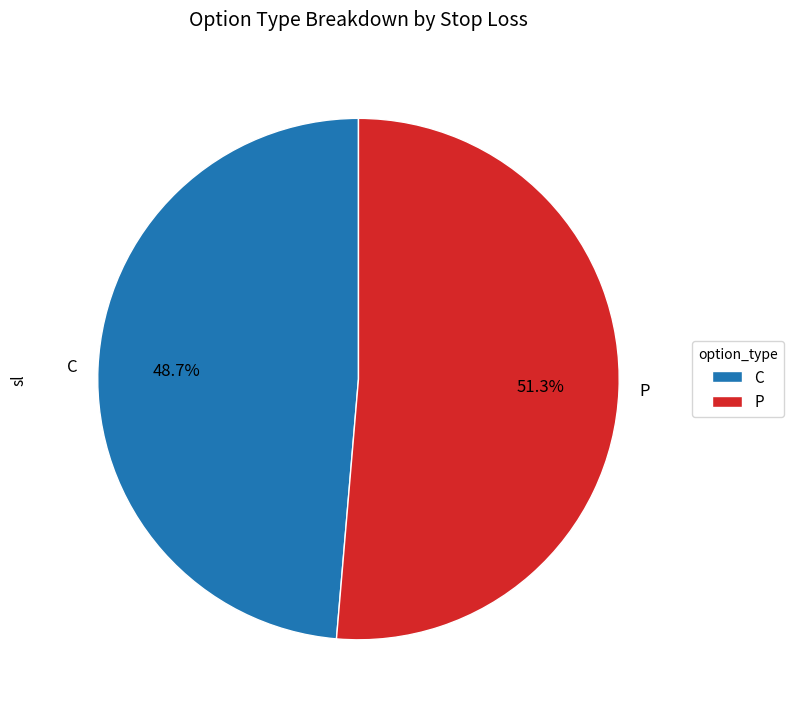

Does any single category account for the majority?

Yes